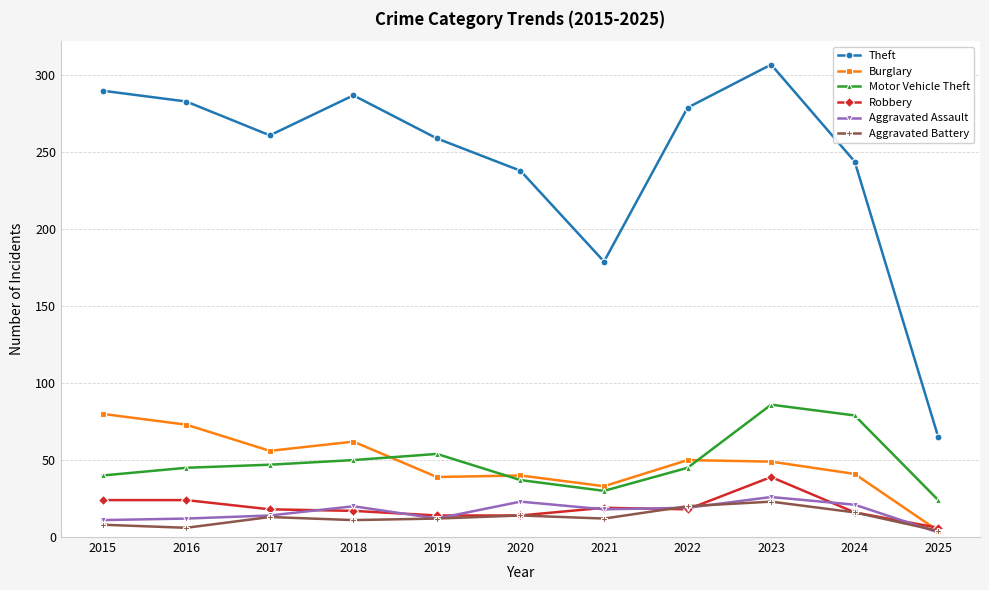

True or false: Motor Vehicle Theft has more than 1 points higher than both neighbors.

True